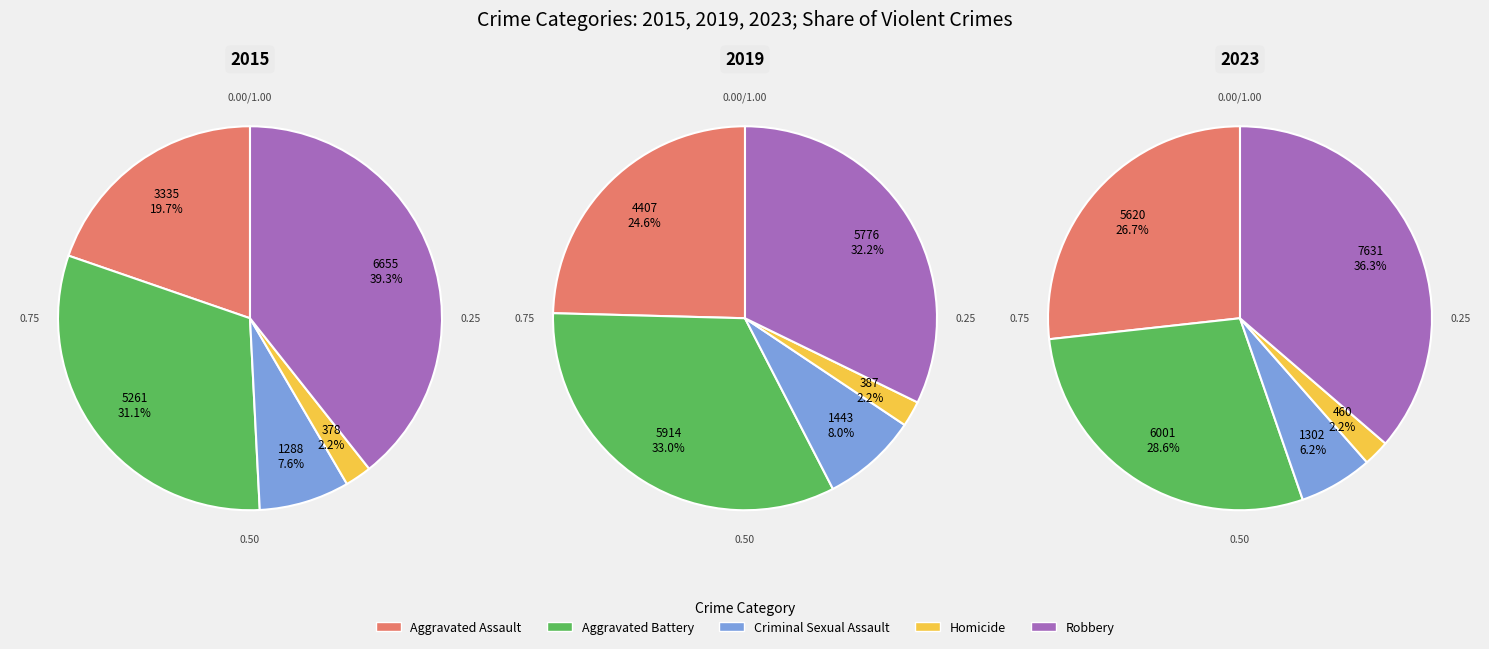

Which slice is the smallest?

Homicide